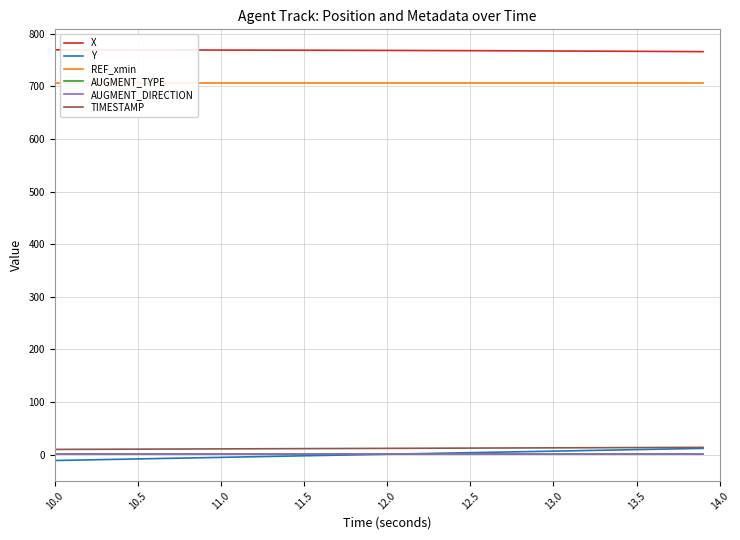

Does the chart have visible grid lines?

Yes